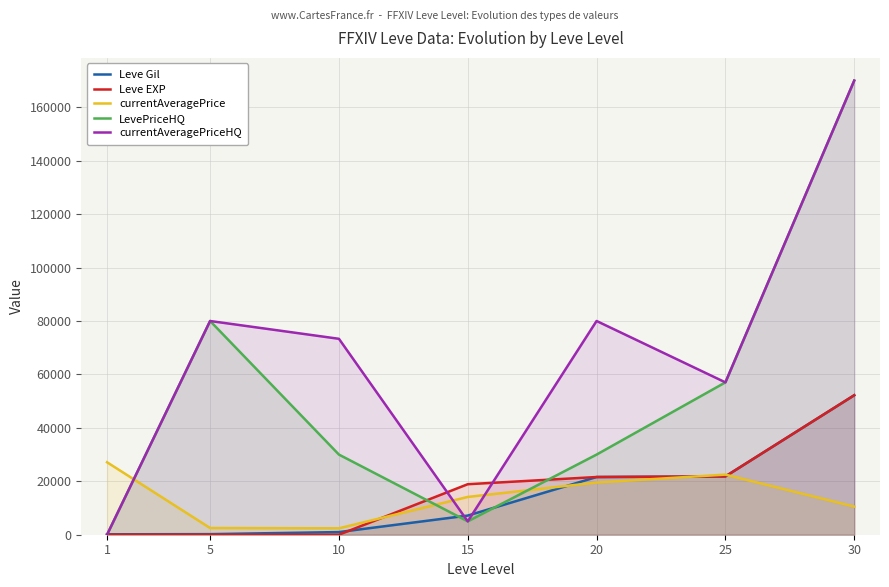

What is the total value across all series at 1?

27289